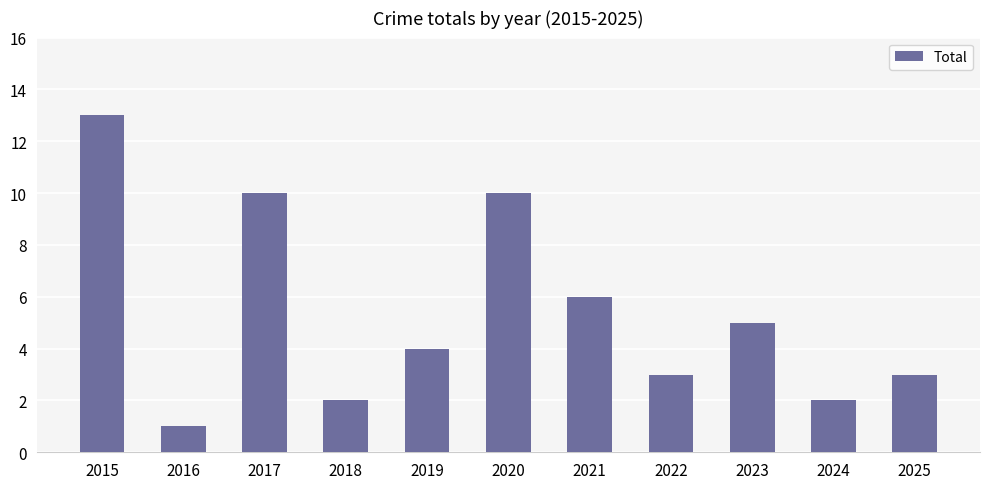

What is the difference between the maximum and minimum values?

12